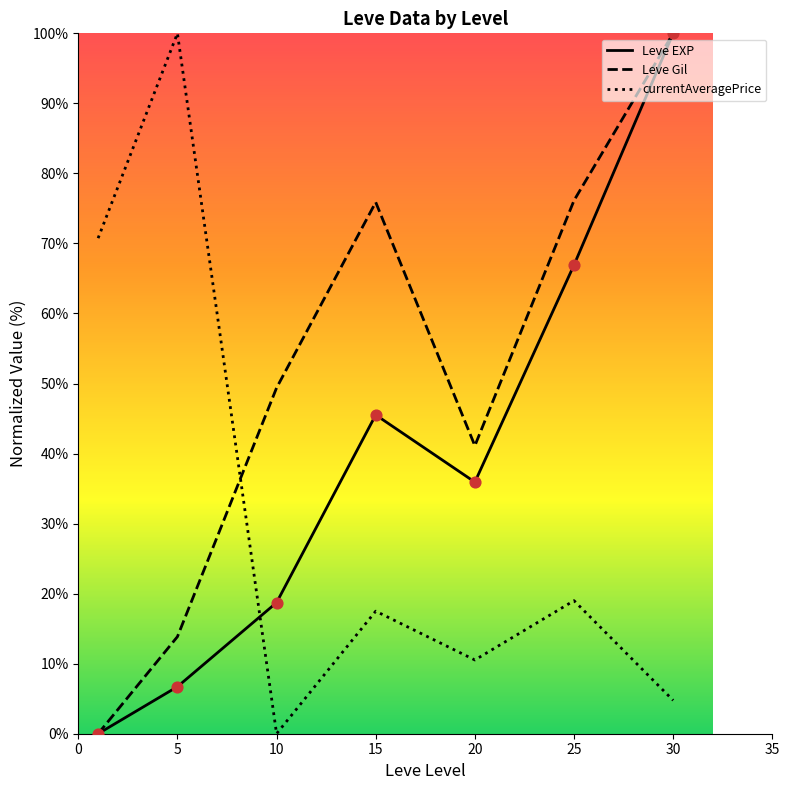

What is the total value across all series at 10?

68.1